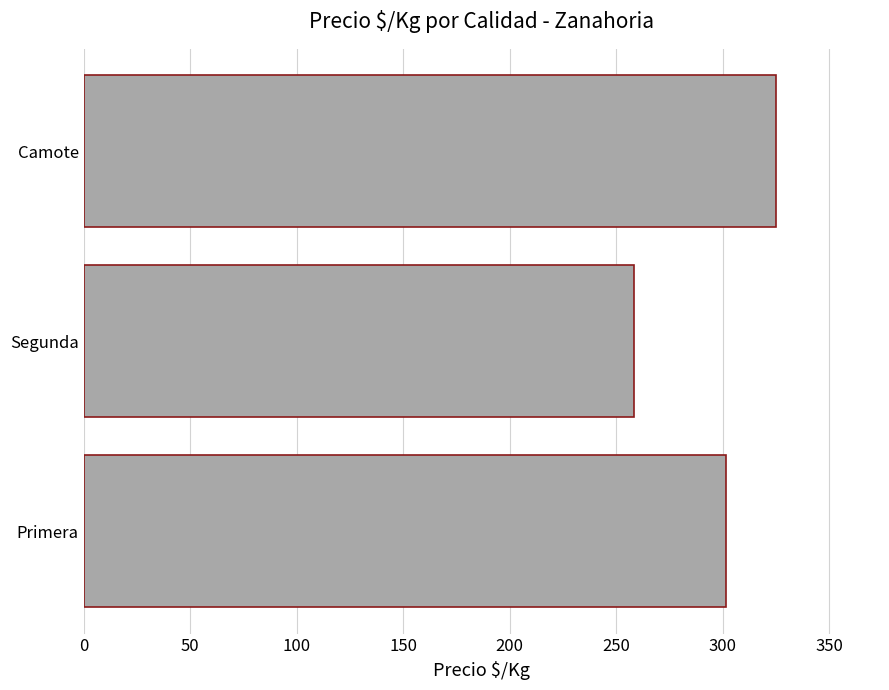

The value at Segunda is 258.3. True or false?

True